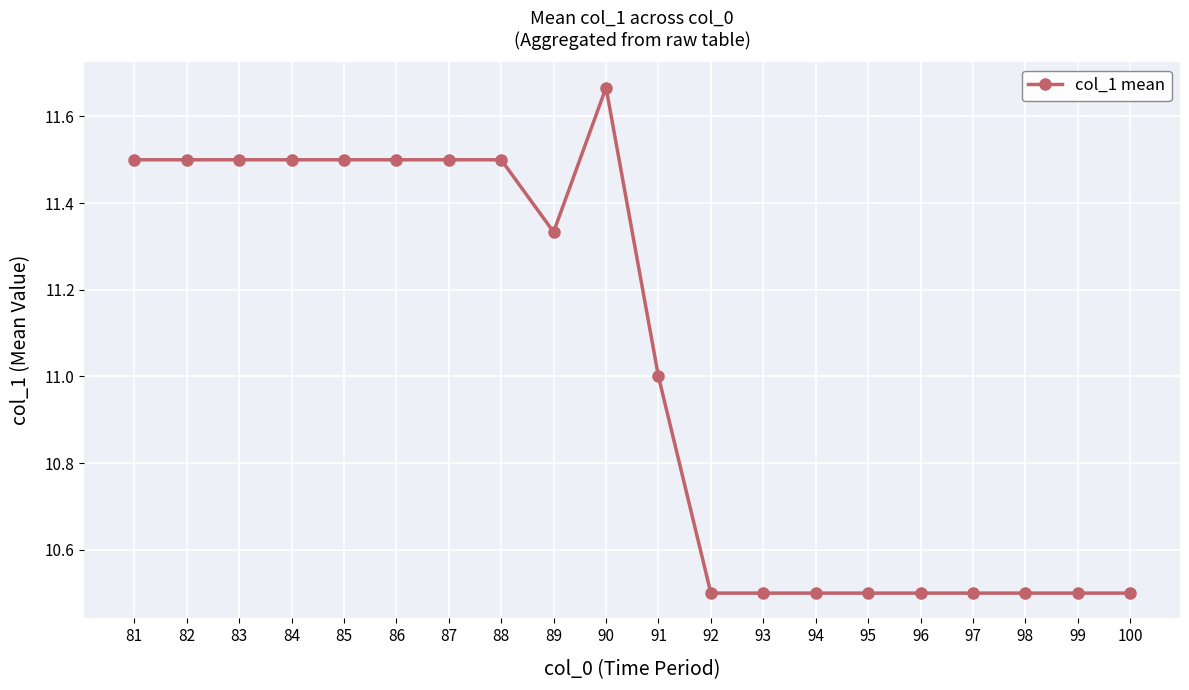

What is the smallest value displayed?

10.5